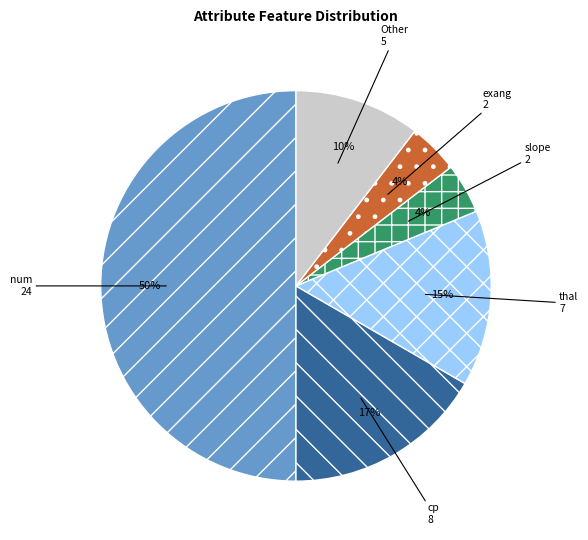

Which slice represents more than half of the pie?

num